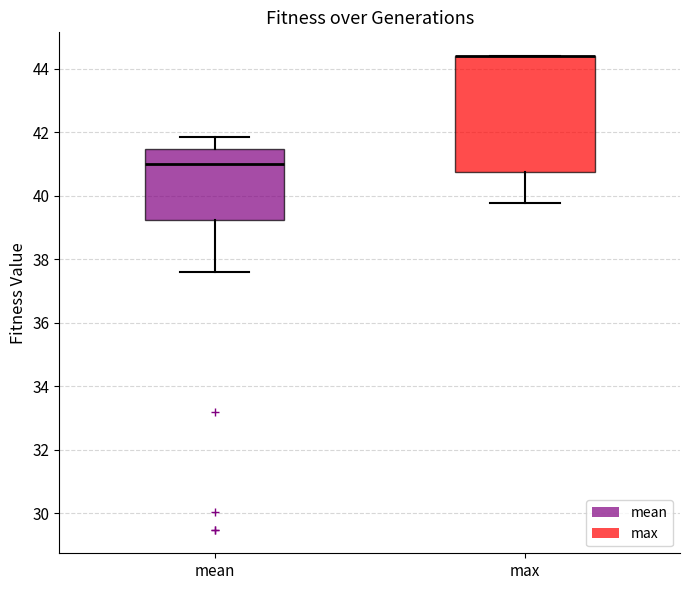

Comparing the boxes themselves (not the whiskers), which one is the tallest?

max